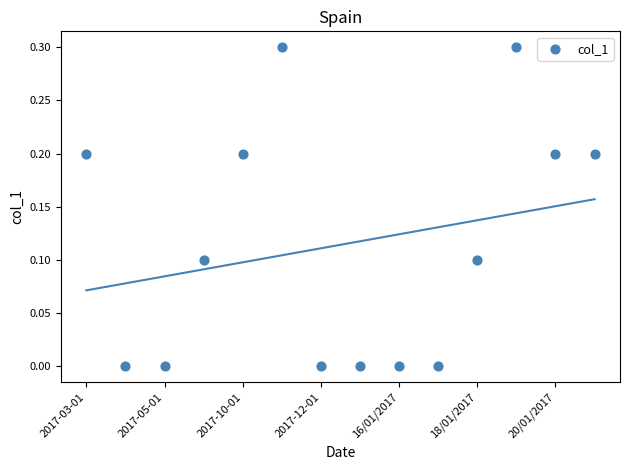

What is the range of Y values (max minus min)?

0.3